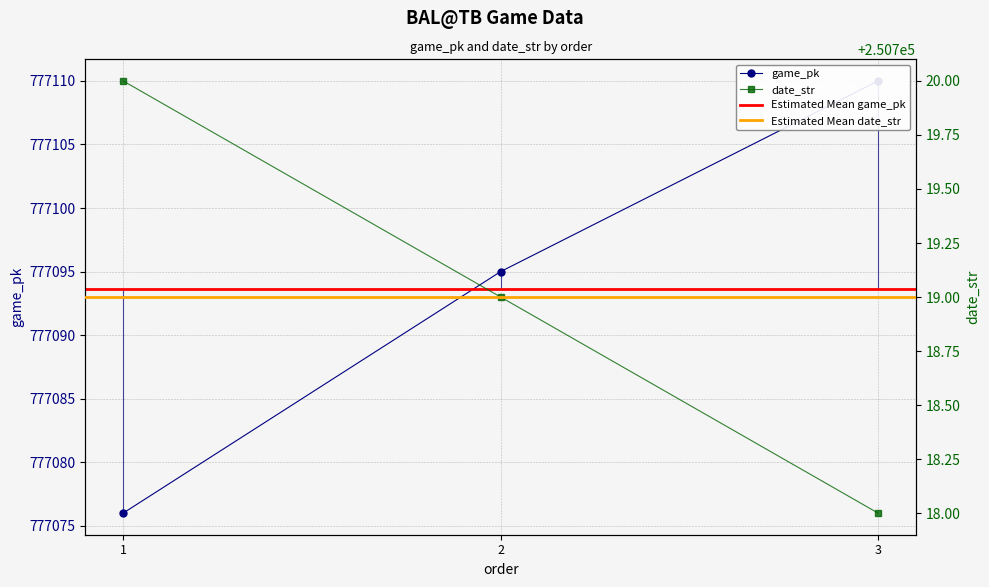

How many data points does each series have?

3